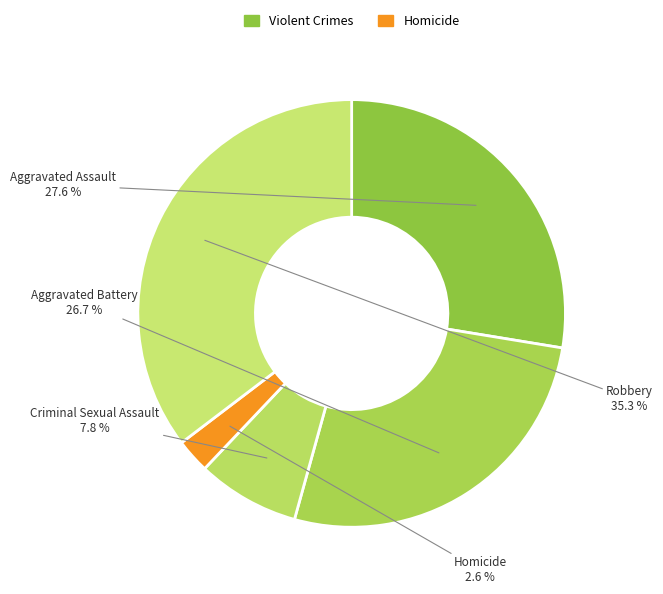

To the nearest percent, what is the difference between the largest and smallest slice percentages?

33%